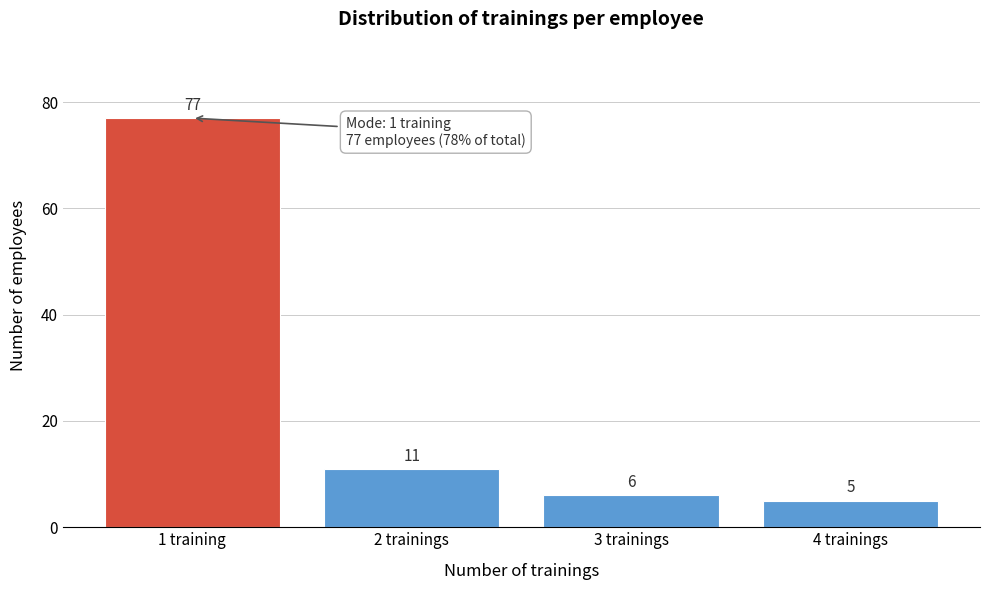

Reading right to left, transcribe all the data shown in this chart.

5	6	11	77